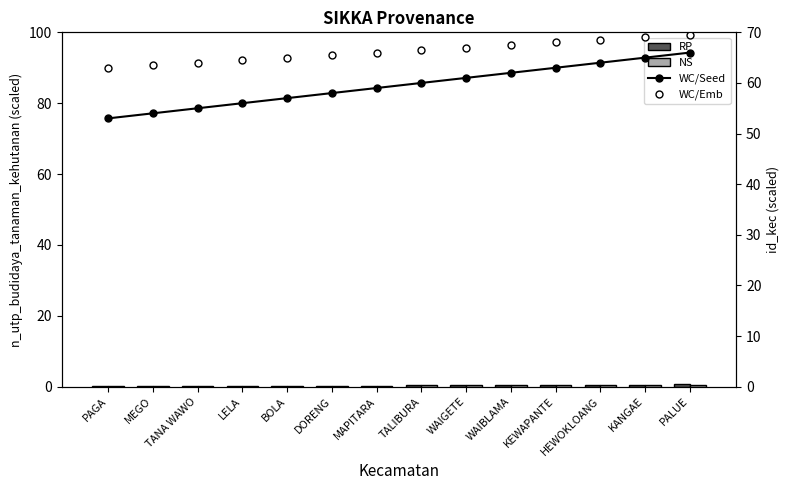

Is it true that WC/Emb equals 69.5 at PALUE?

True